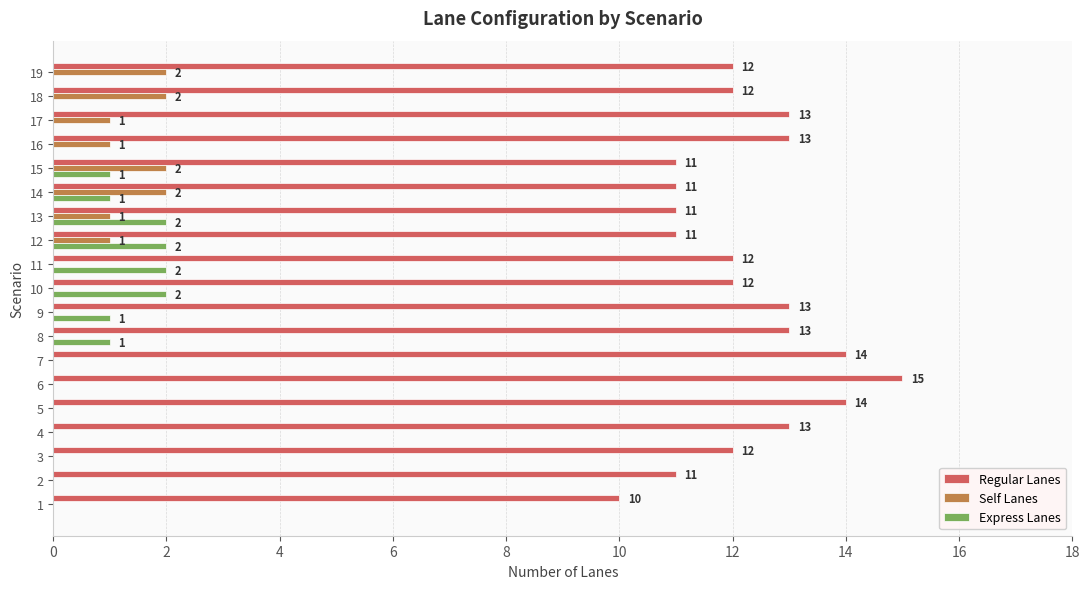

Between 3 and 19, which series saw the biggest shift?

Self Lanes